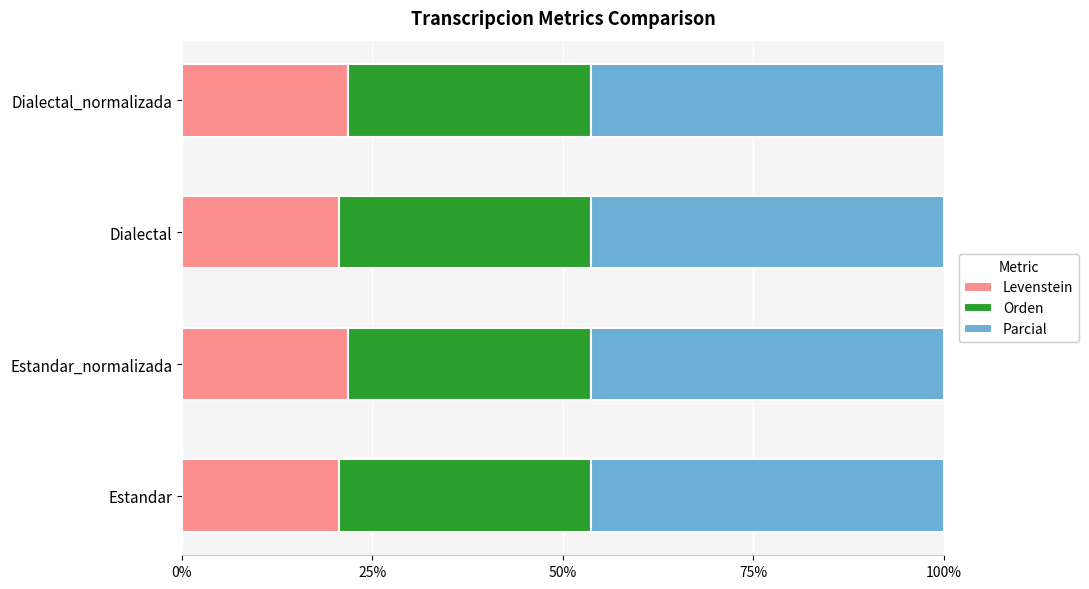

What is the minimum value for Levenstein?

20.6